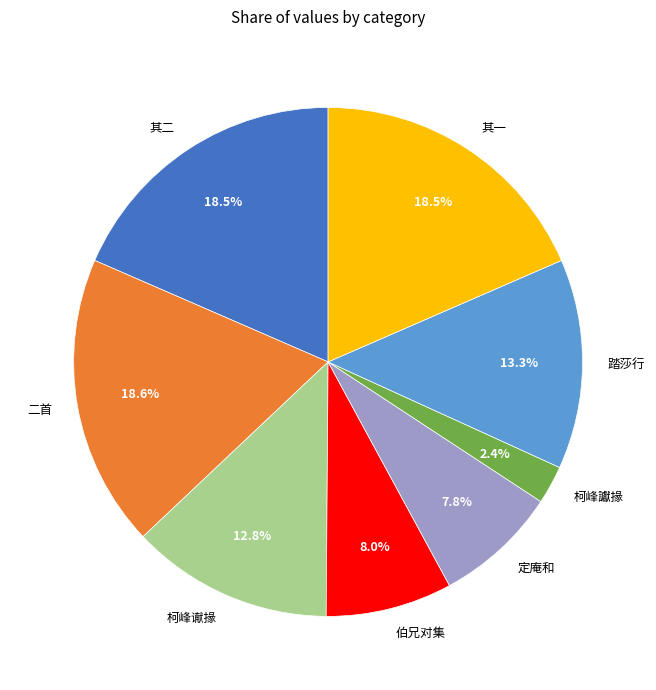

Which slice is the smallest?

柯峰讞掾